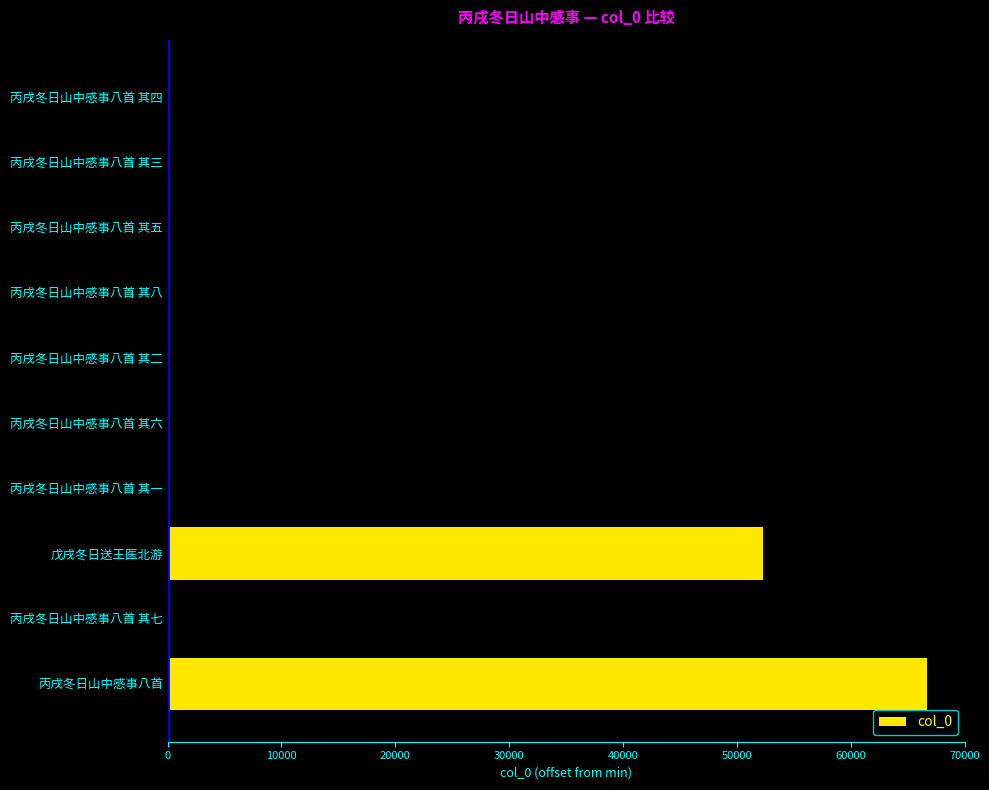

The chart shows a value of 44420 at 丙戌冬日山中感事八首 其一. True or false?

False